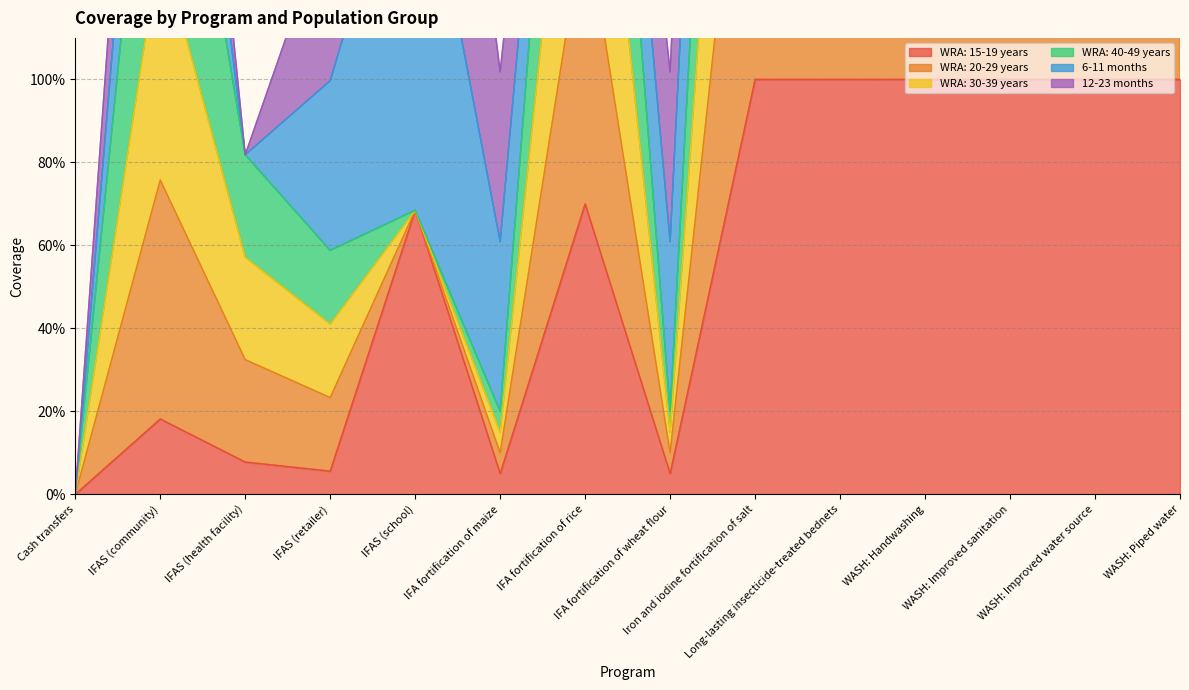

Which category has the highest value in the WRA: 20-29 years series?

Iron and iodine fortification of salt